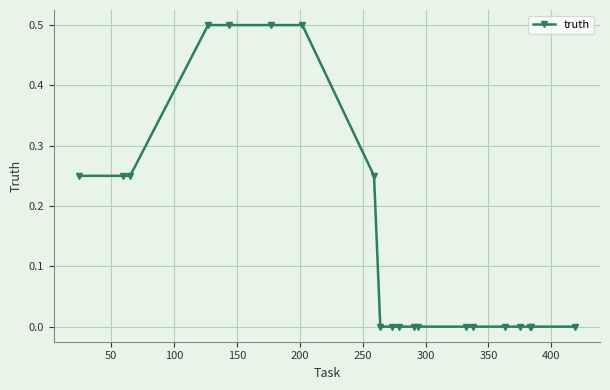

What is the value of the 5th point from the left?

0.5